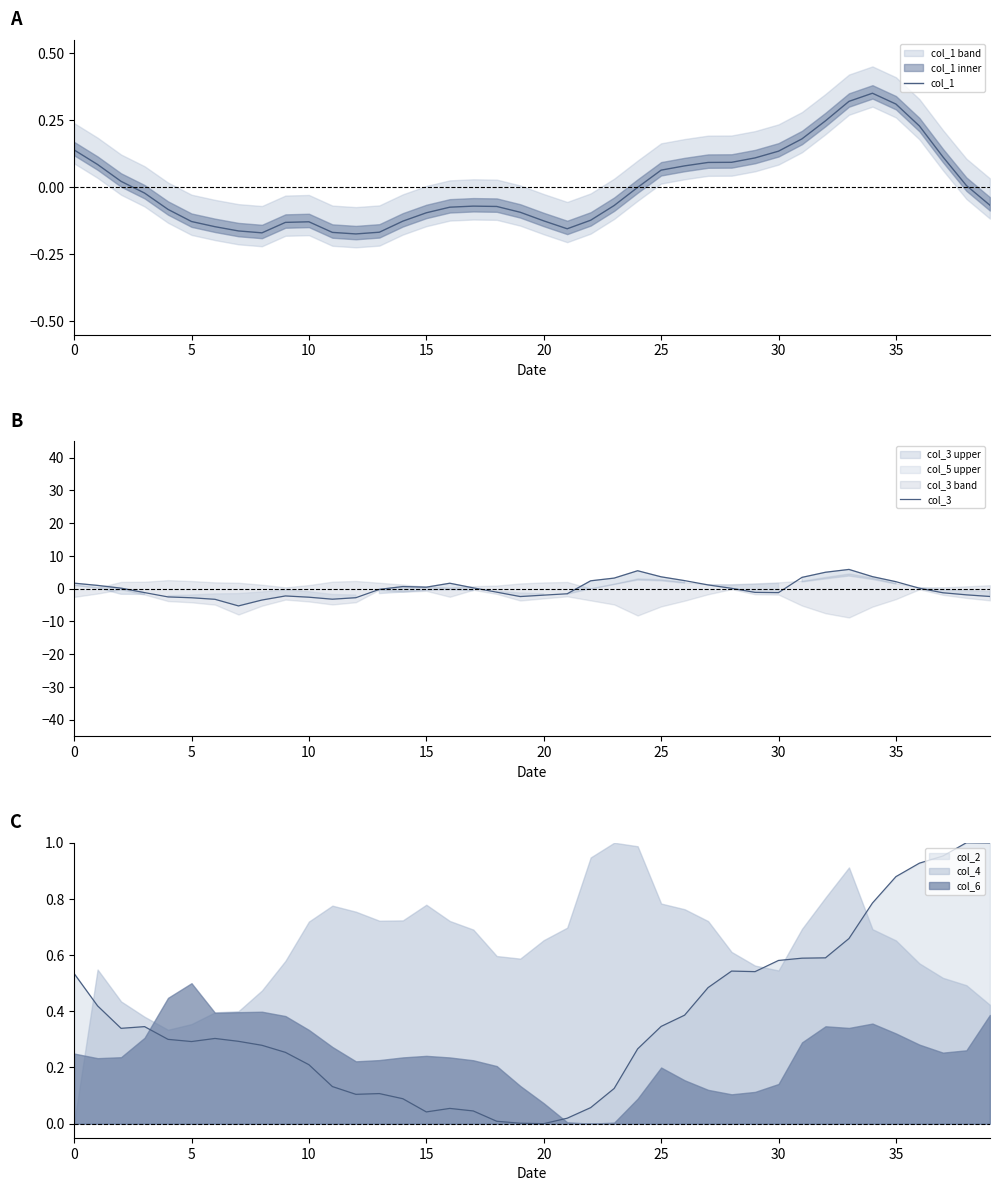

The value of col_1 at 34 is 0.3. True or false?

True